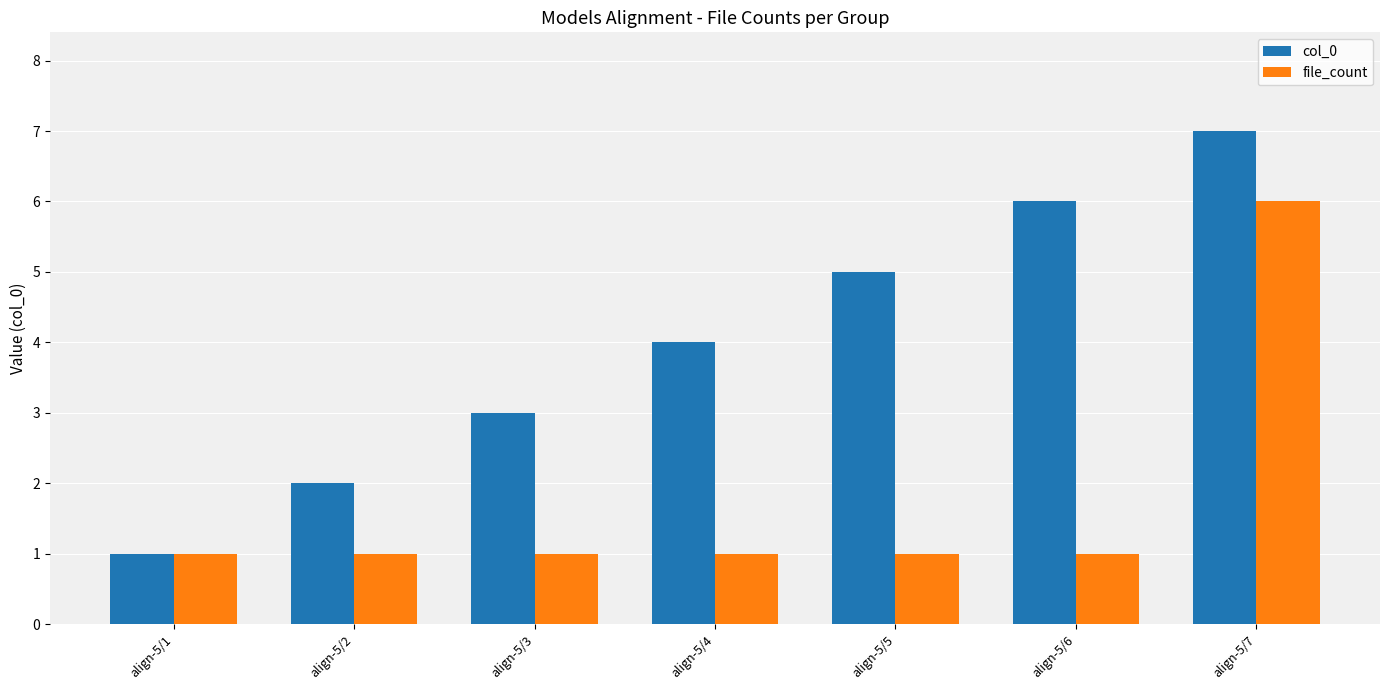

Which series has the largest range (max minus min)?

col_0